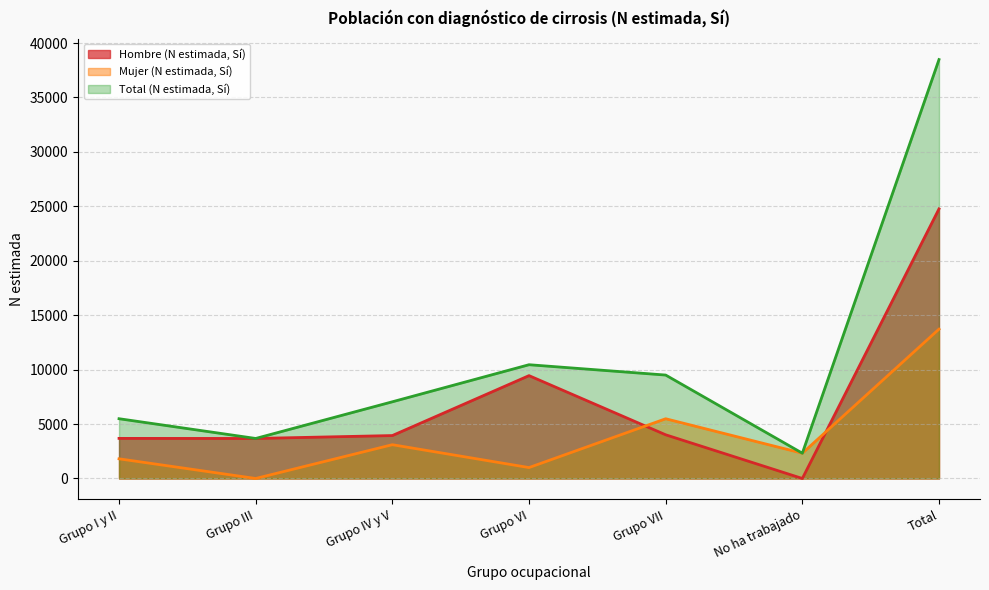

Reading right to left, list all the values displayed in this chart.

Hombre (N estimada, Sí): Total=24764	No ha trabajado=0	Grupo VII=4013	Grupo VI=9448	Grupo IV y V=3943	Grupo III=3676	Grupo I y II=3683
Mujer (N estimada, Sí): Total=13720	No ha trabajado=2322	Grupo VII=5487	Grupo VI=1002	Grupo IV y V=3102	Grupo III=0	Grupo I y II=1807
Total (N estimada, Sí): Total=38483	No ha trabajado=2322	Grupo VII=9500	Grupo VI=10450	Grupo IV y V=7045	Grupo III=3676	Grupo I y II=5490